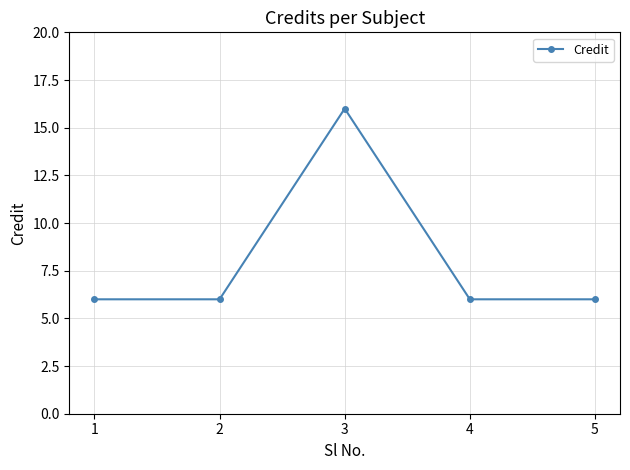

Reading right to left, transcribe all the data shown in this chart.

6	6	16	6	6